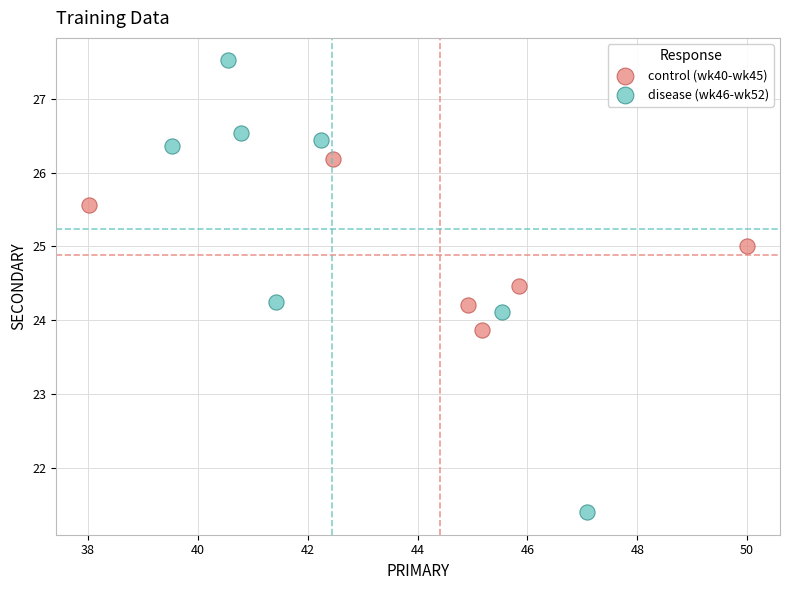

Which series has the largest Y range (max minus min)?

disease (wk46-wk52)